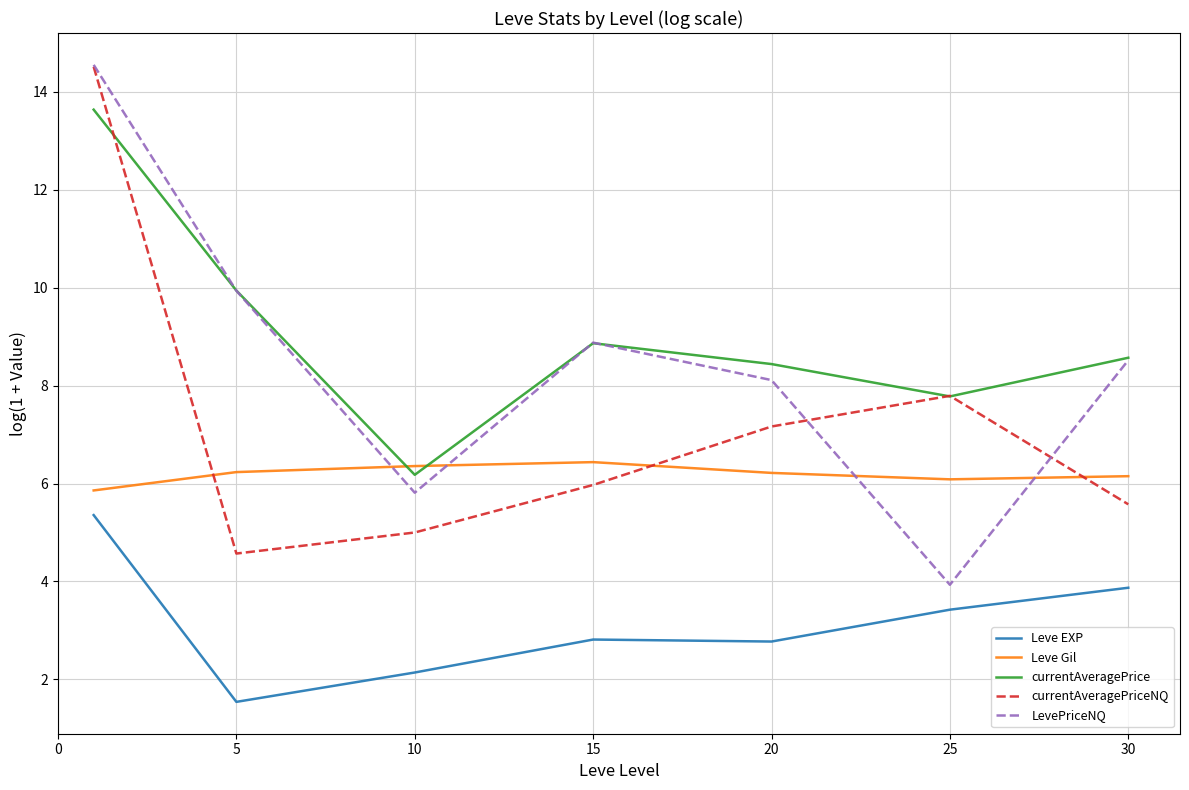

What is the maximum value shown in the chart?

14.5